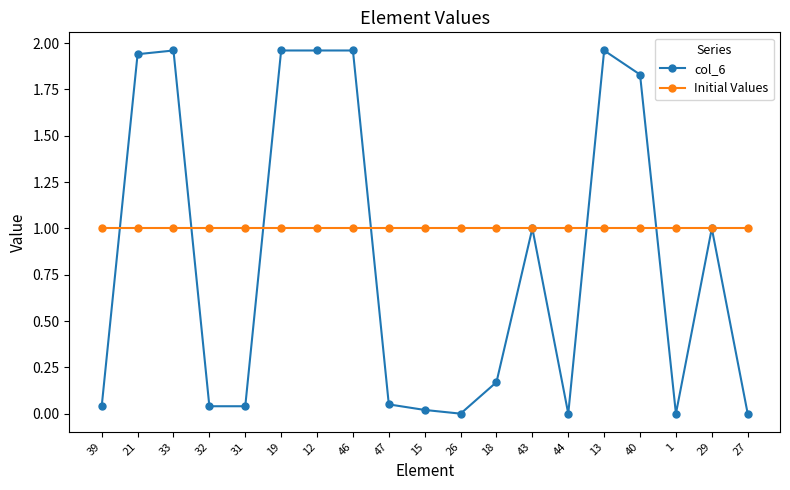

True or false: col_6 has more than 0 points higher than both neighbors.

True